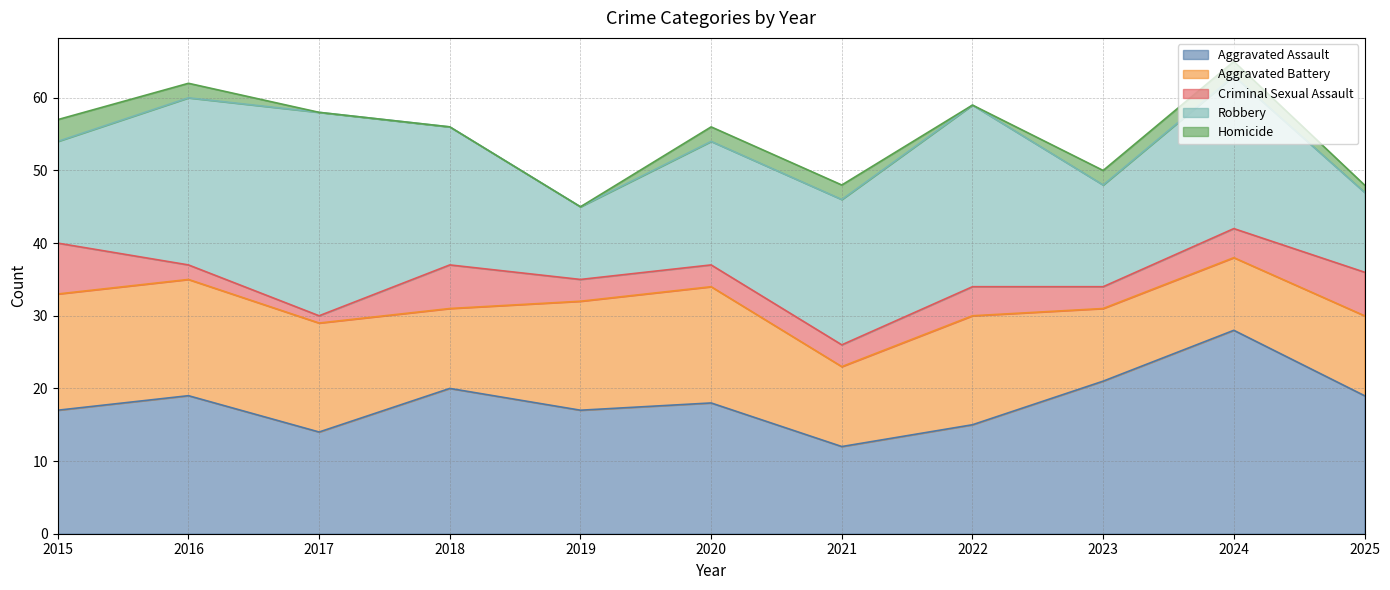

Reading left to right, list all the values displayed in this chart.

Aggravated Assault: 2015=17	2016=19	2017=14	2018=20	2019=17	2020=18	2021=12	2022=15	2023=21	2024=28	2025=19
Aggravated Battery: 2015=16	2016=16	2017=15	2018=11	2019=15	2020=16	2021=11	2022=15	2023=10	2024=10	2025=11
Criminal Sexual Assault: 2015=7	2016=2	2017=1	2018=6	2019=3	2020=3	2021=3	2022=4	2023=3	2024=4	2025=6
Robbery: 2015=14	2016=23	2017=28	2018=19	2019=10	2020=17	2021=20	2022=25	2023=14	2024=21	2025=11
Homicide: 2015=3	2016=2	2017=0	2018=0	2019=0	2020=2	2021=2	2022=0	2023=2	2024=2	2025=1